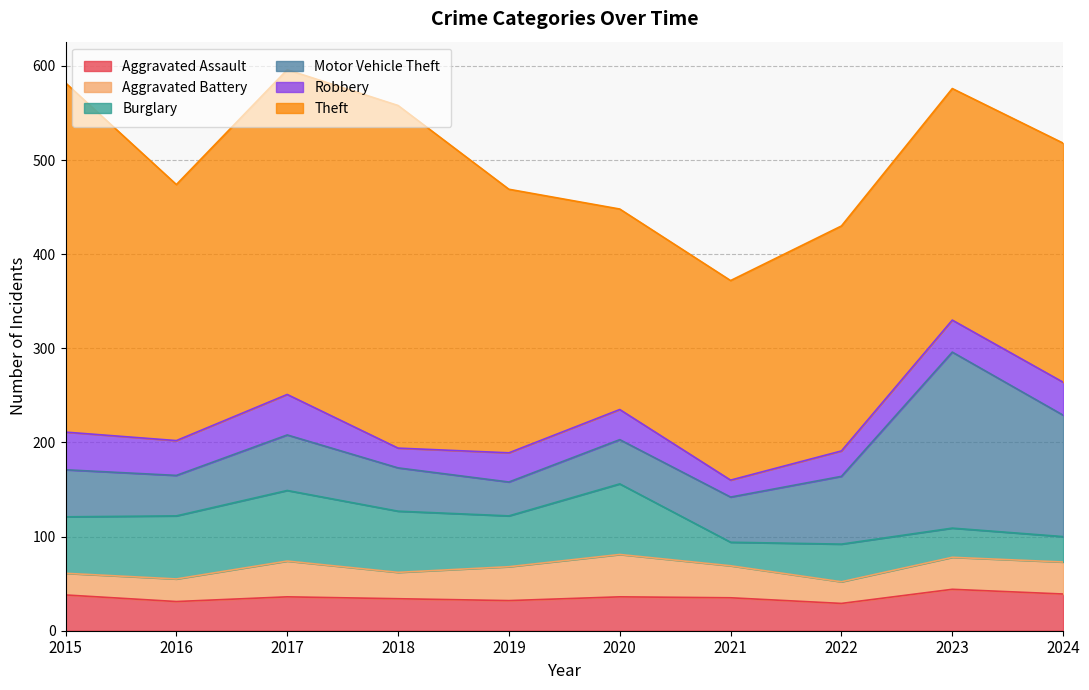

Rank the categories by Burglary value from lowest to highest.

2021, 2024, 2023, 2022, 2019, 2015, 2018, 2016, 2017, 2020